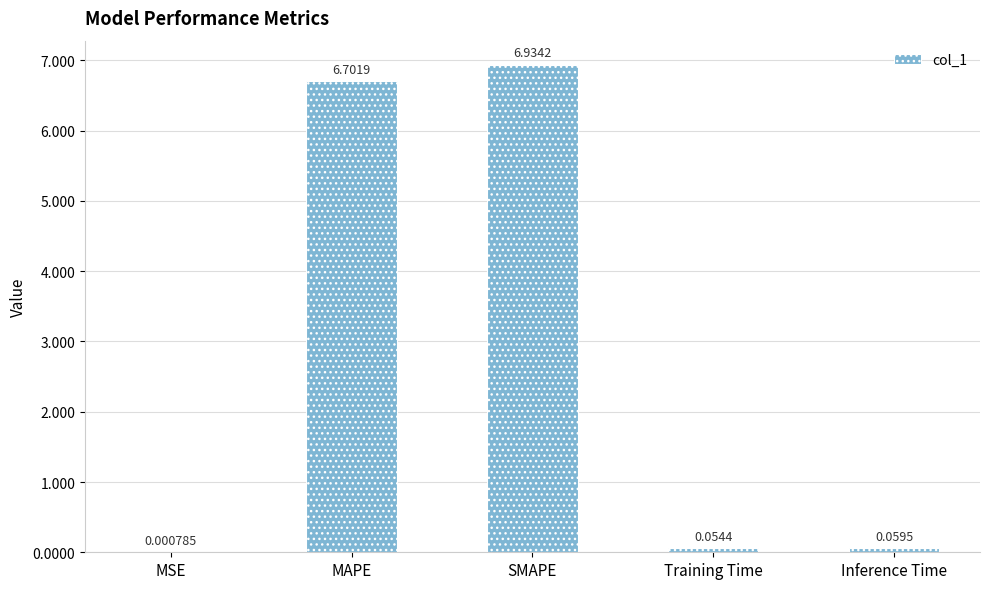

What is the change in value from MSE to Inference Time?

+0.1